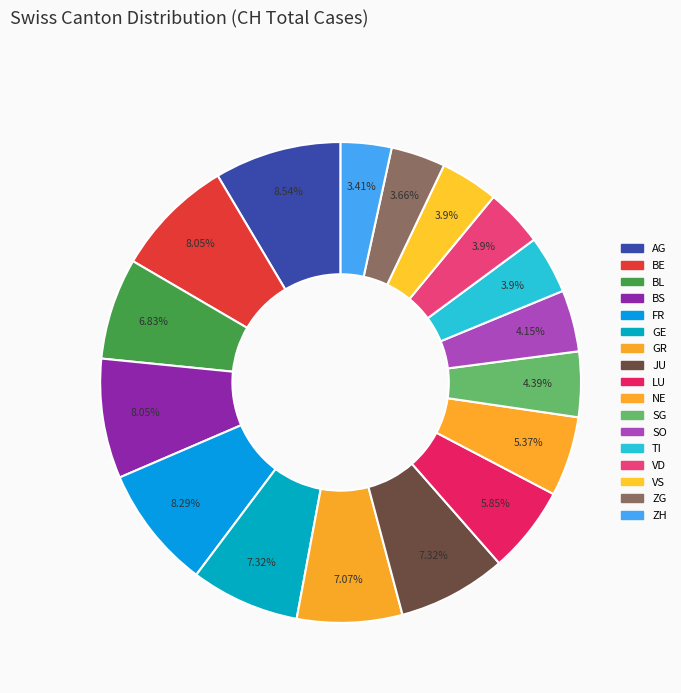

Rank the categories by value from lowest to highest.

ZH, ZG, TI, VD, VS, SO, SG, NE, LU, BL, GR, GE, JU, BE, BS, FR, AG